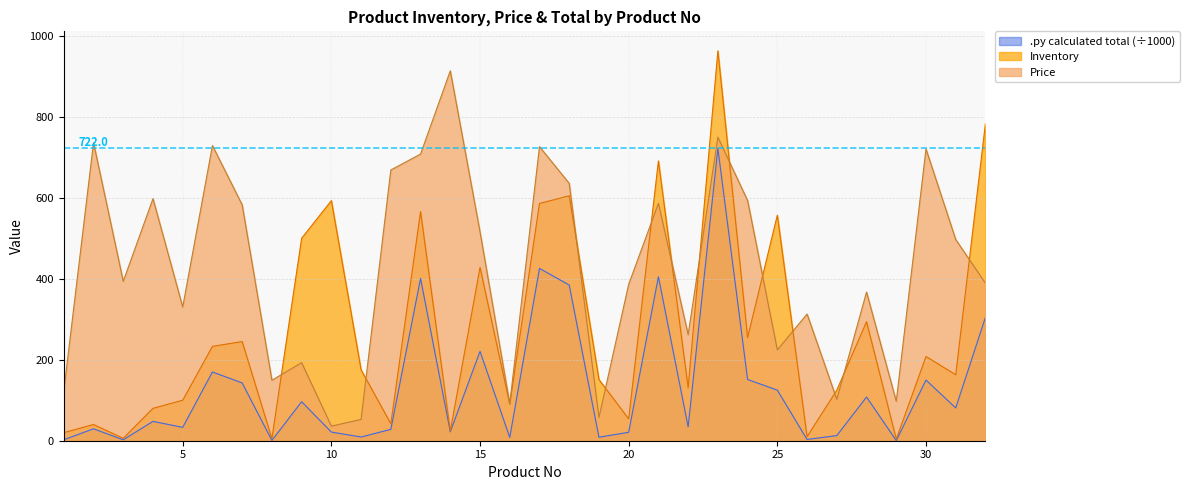

Between 17 and 12, which is larger?

17